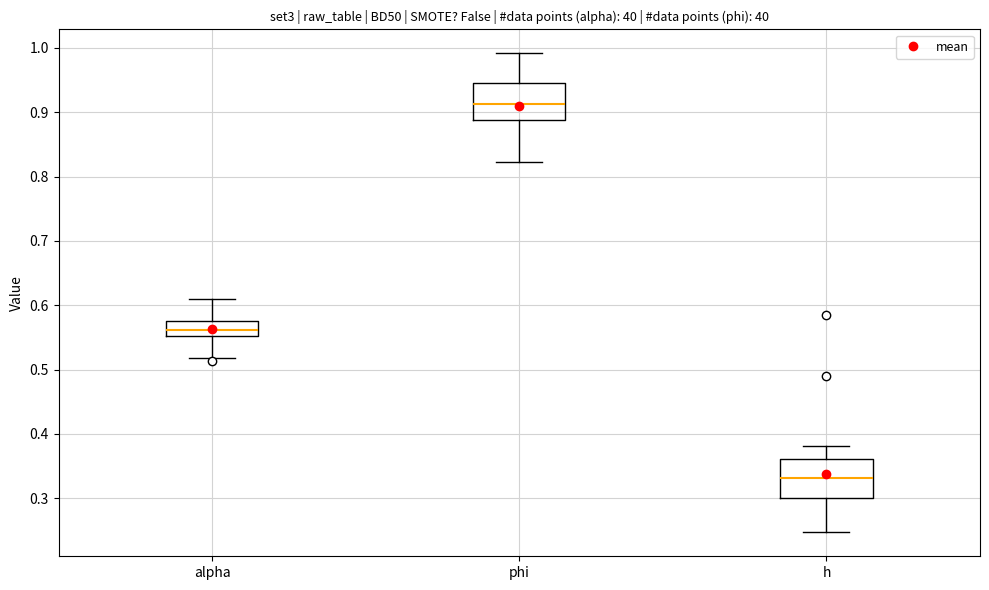

Where does the lower whisker of the box for h end on the y-axis? The values are not printed on the chart, so give them approximately, as read against the axis.

0.25